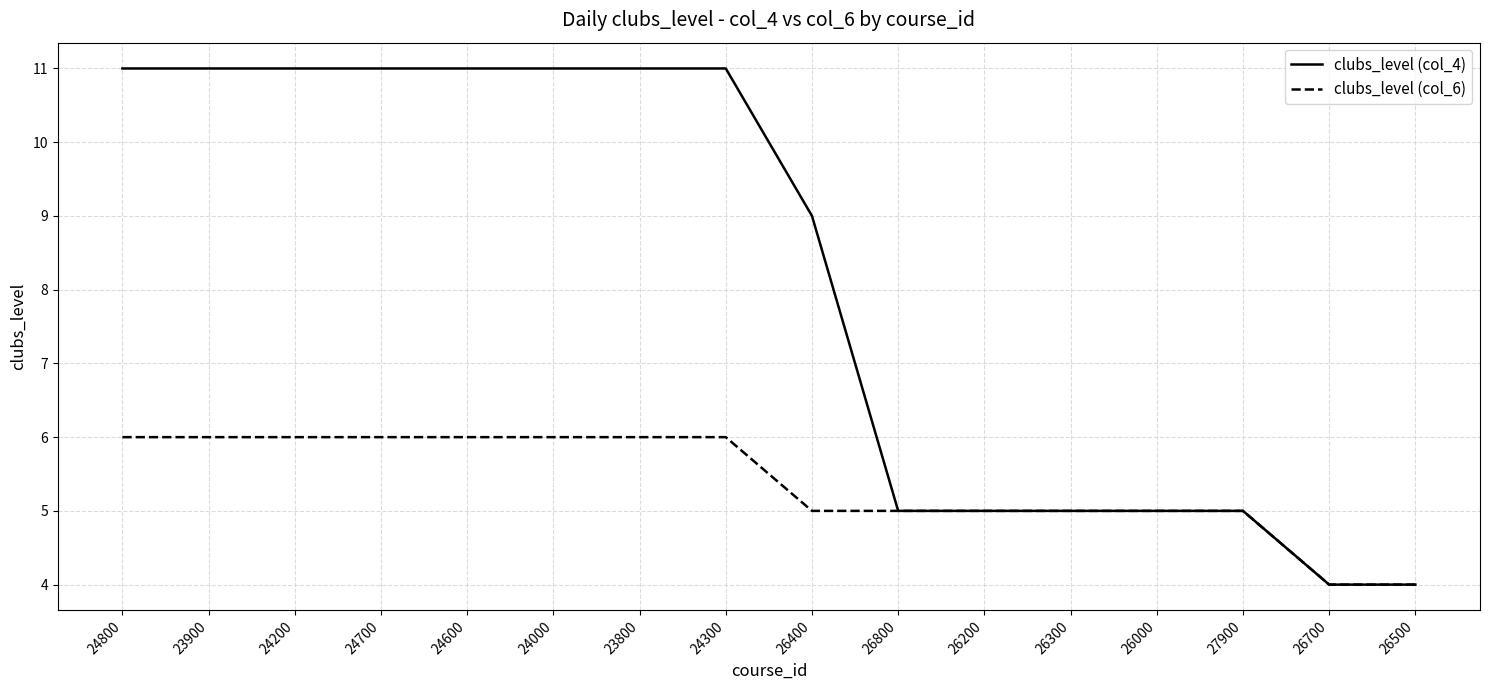

Reading right to left, list all the values displayed in this chart.

clubs_level (col_4): 4	4	5	5	5	5	5	9	11	11	11	11	11	11	11	11
clubs_level (col_6): 4	4	5	5	5	5	5	5	6	6	6	6	6	6	6	6